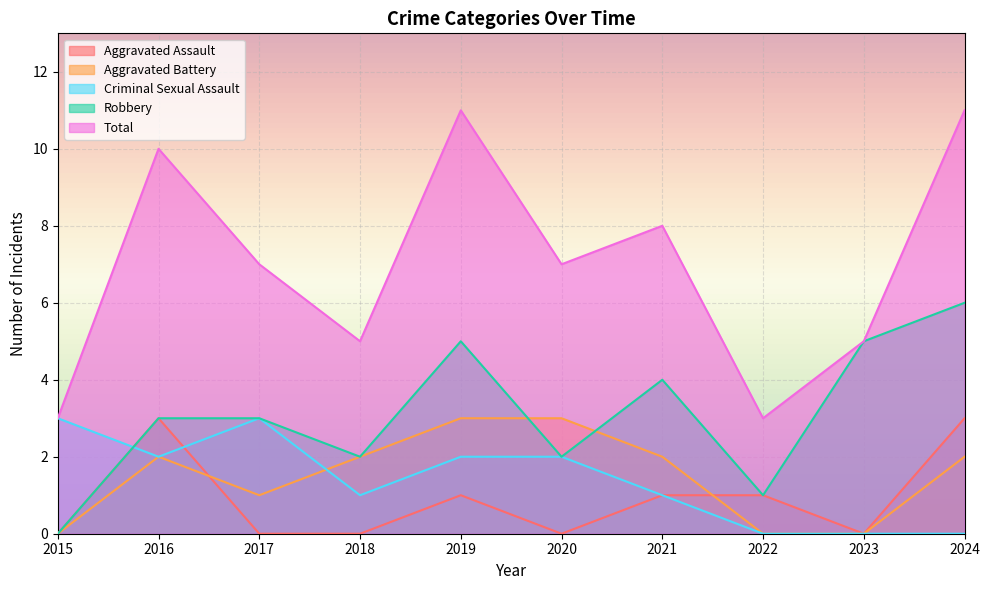

How many data points in Criminal Sexual Assault are above 2?

2